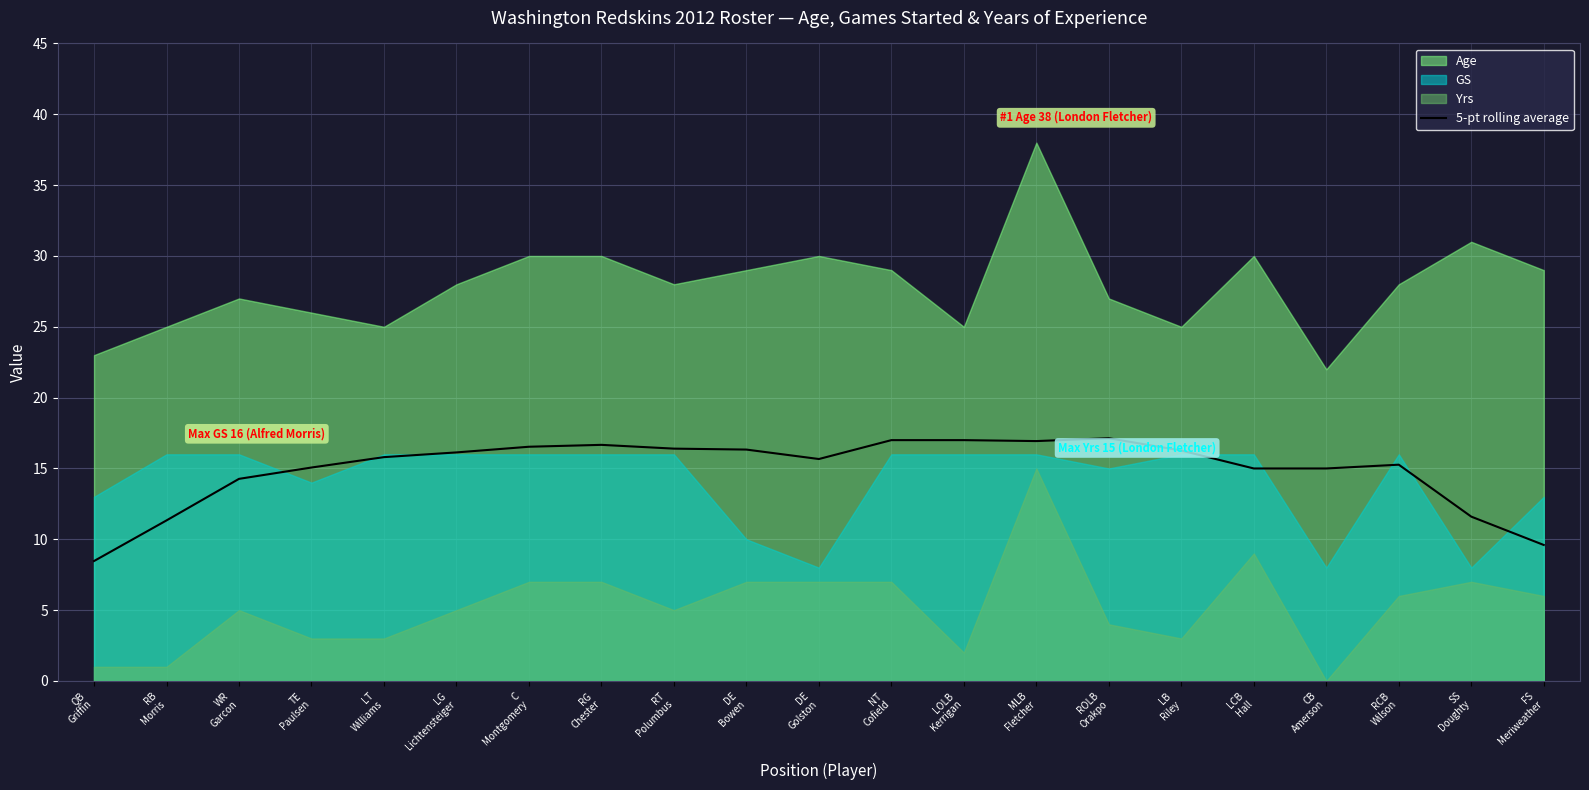

True or false: the data shows 15.1 at TE
Paulsen.

True